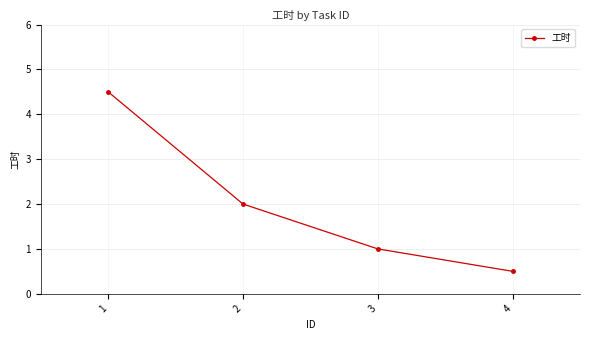

How many distinct data groups are displayed?

1